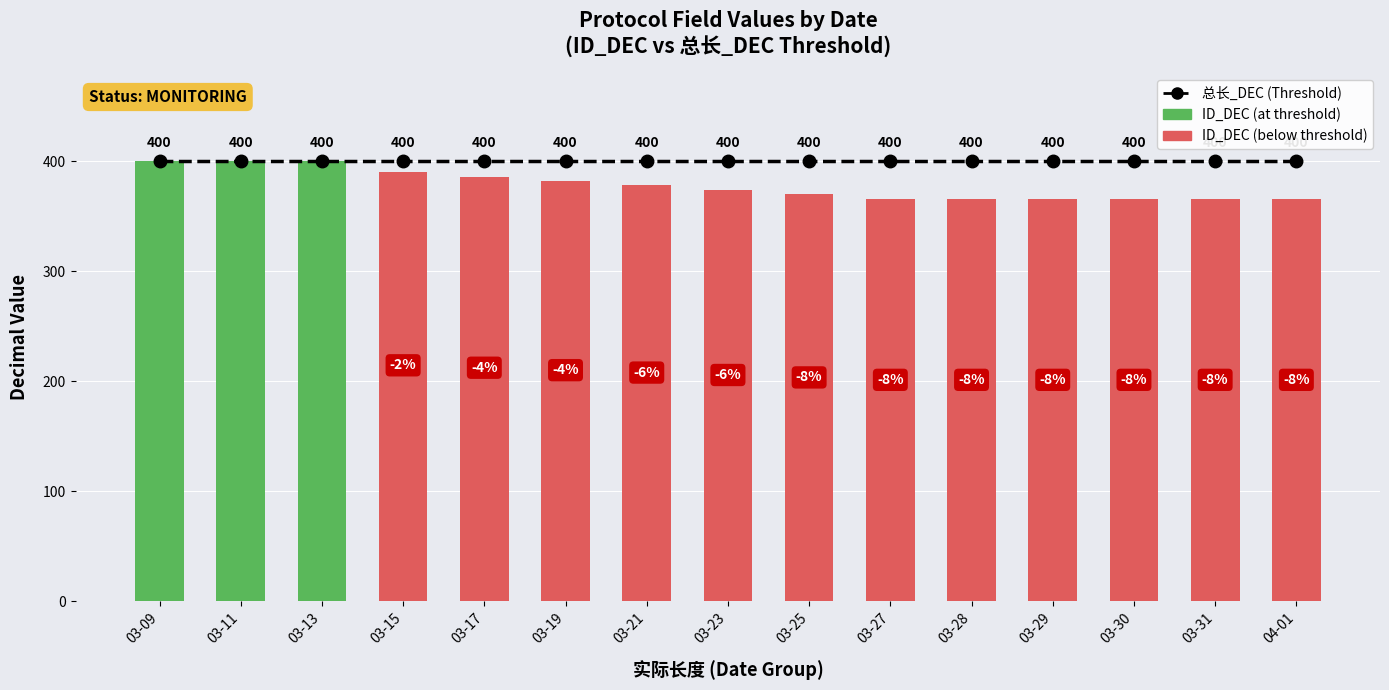

What is the label of the 3rd bar from the left?

03-13